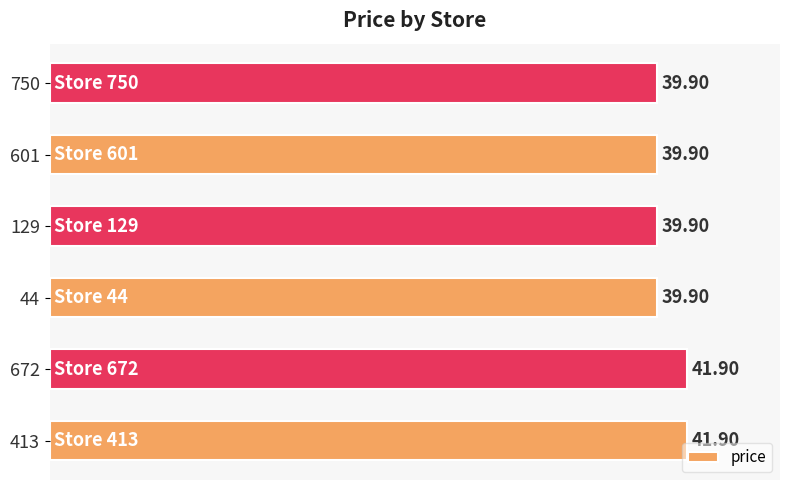

What is the change in value from 672 to 750?

-2.0